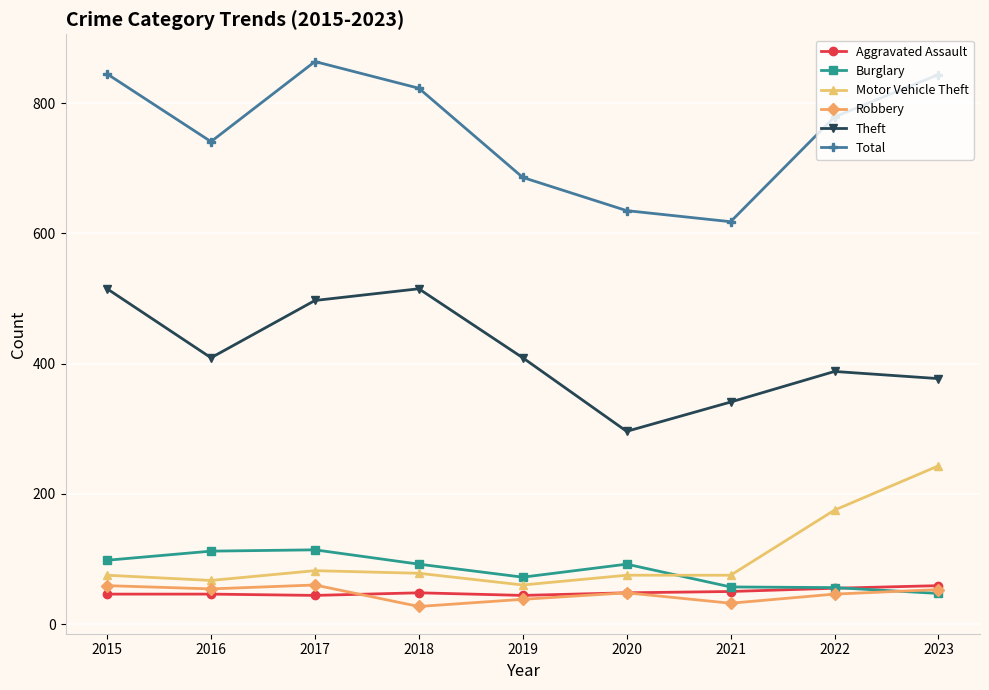

What are all the series names shown in the legend?

Aggravated Assault, Burglary, Motor Vehicle Theft, Robbery, Theft, Total